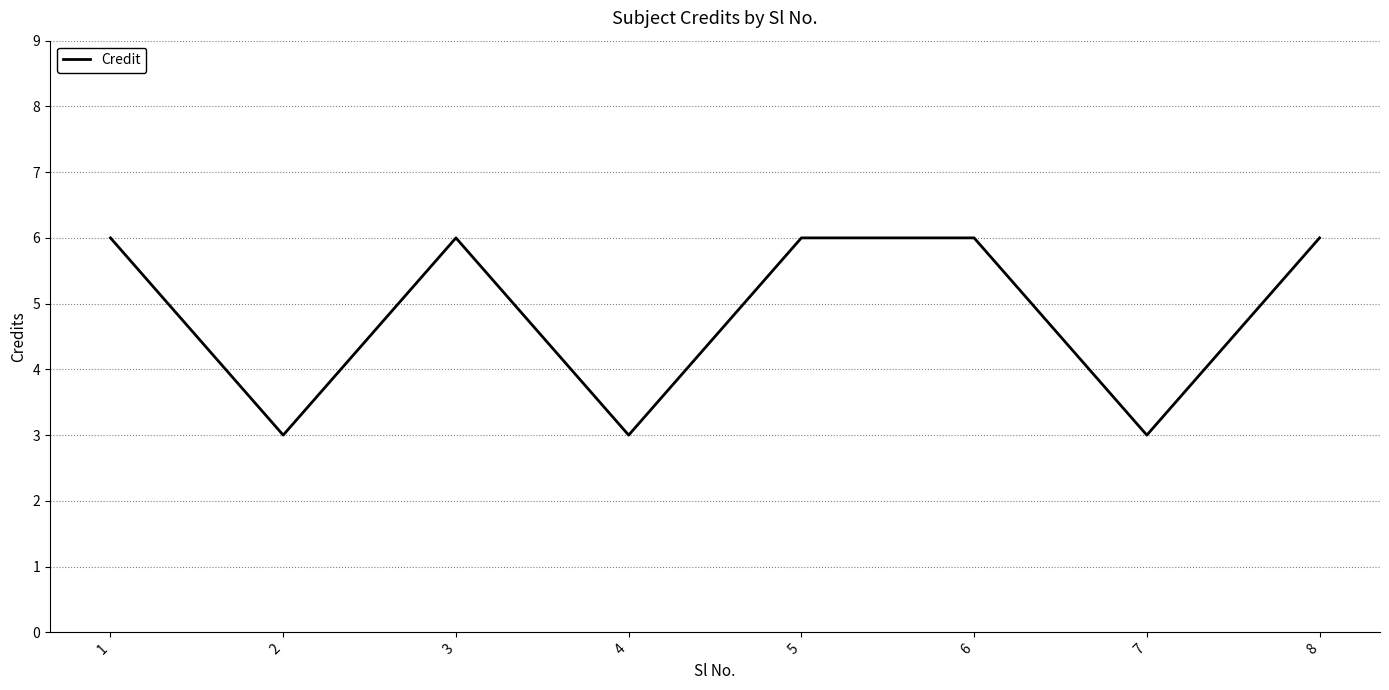

Which has a higher value, 3 or 7?

3